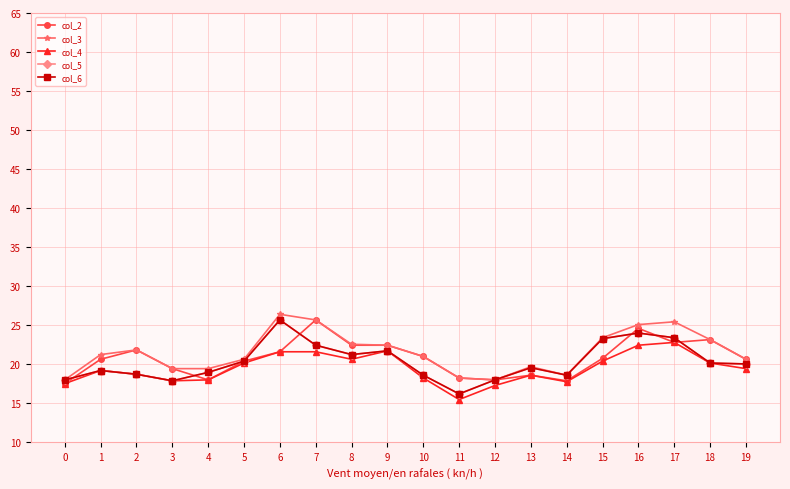

How many lines are shown in the chart?

5